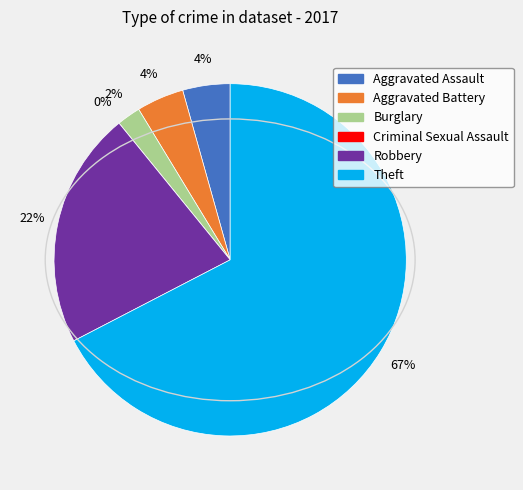

How many segments does this pie chart have?

6